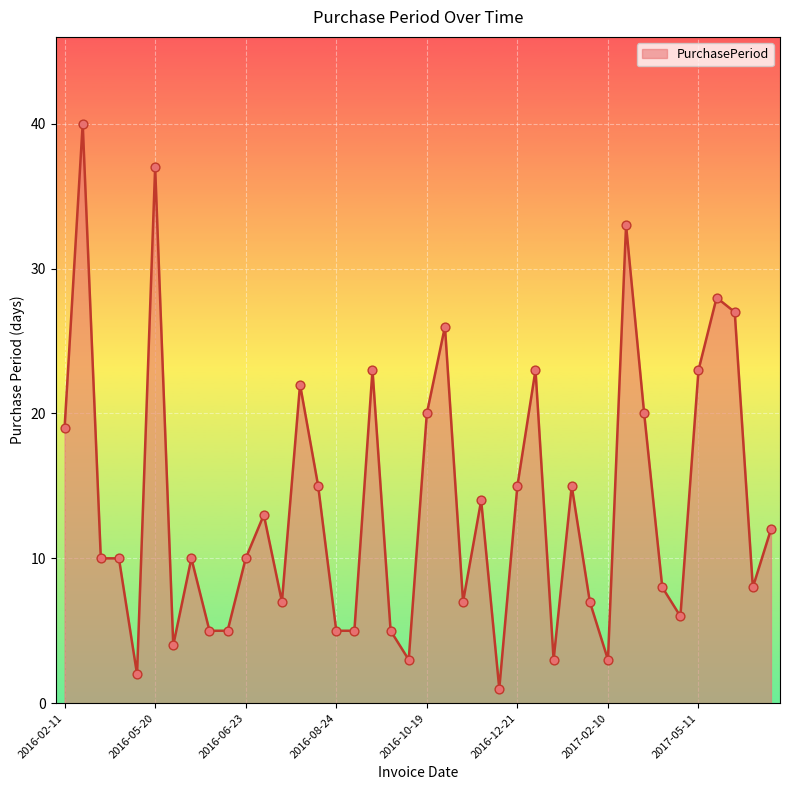

What is the maximum value shown in the chart?

40